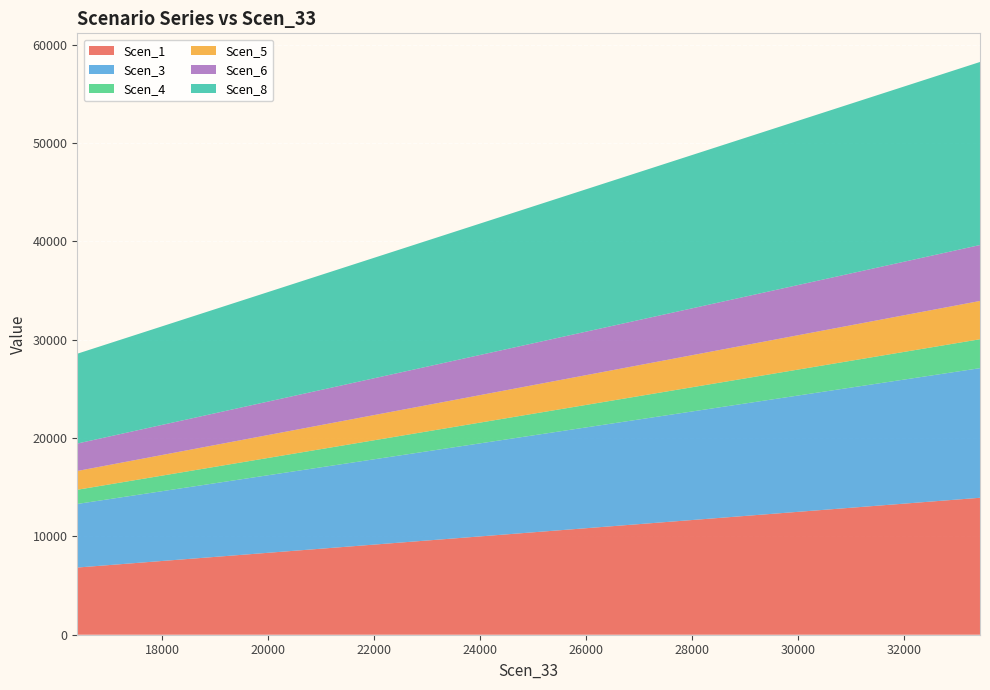

What is the lowest value of the Scen_1 series?

6830.3